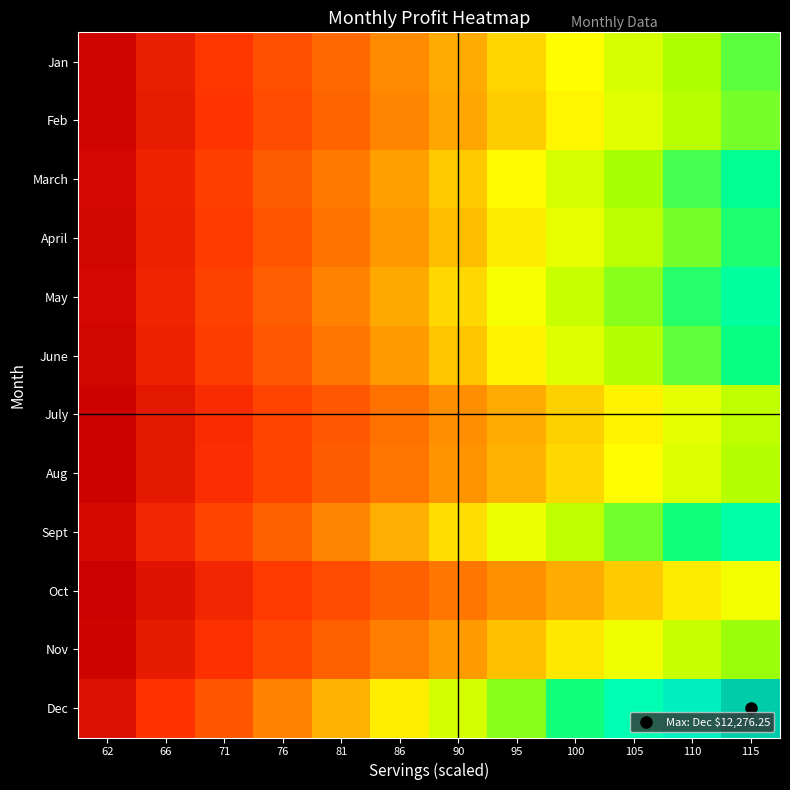

What is the maximum value shown in the chart?

12276.2